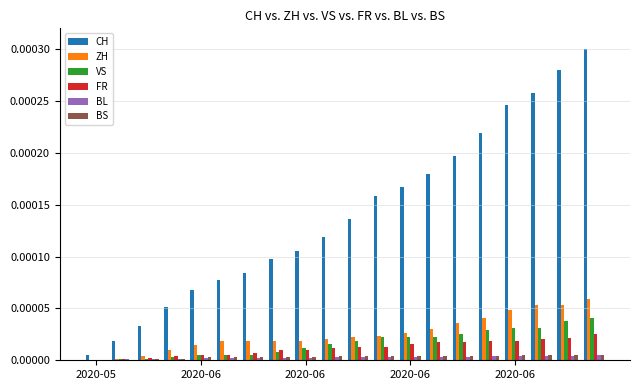

How many values in the ZH series exceed 0?

19